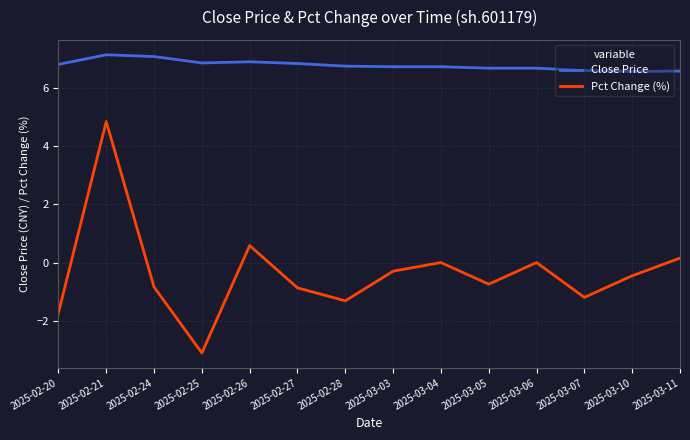

The value of Pct Change (%) at 2025-03-10 is -0.5. True or false?

True